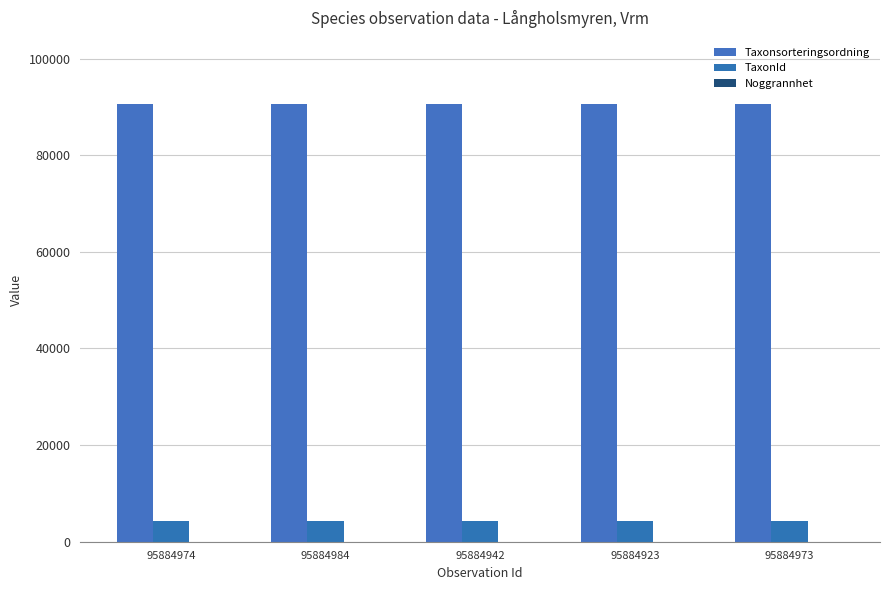

At which label does TaxonId reach its peak?

95884974